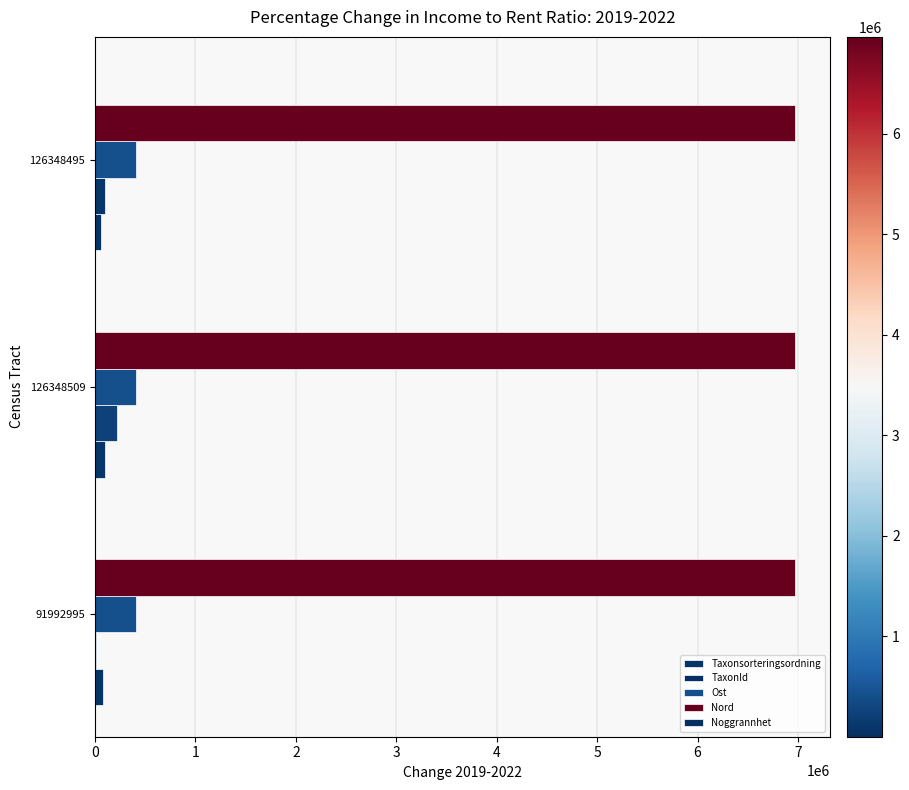

Count the number of data series in this chart.

5